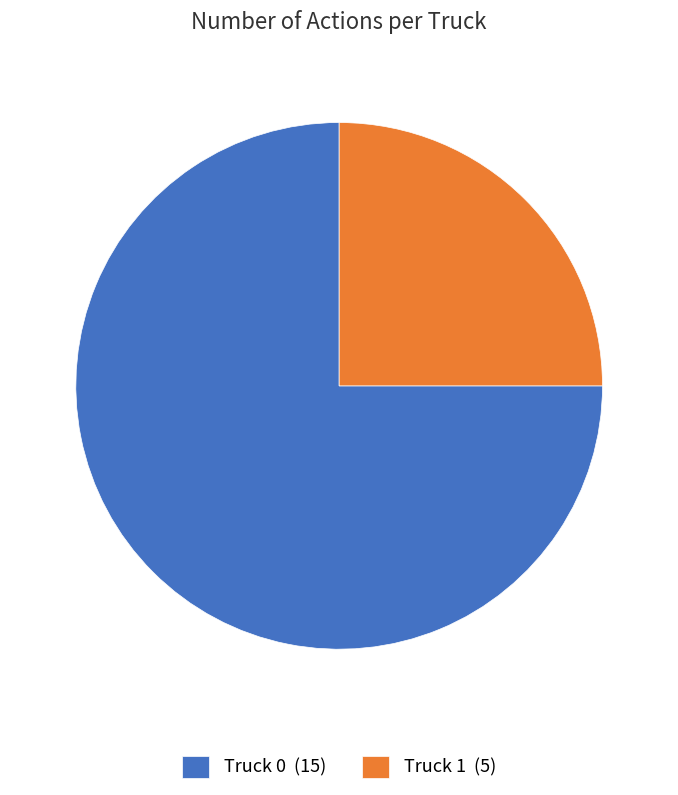

Combined, do Truck 1 (5) and Truck 0 (15) account for over 50%?

Yes